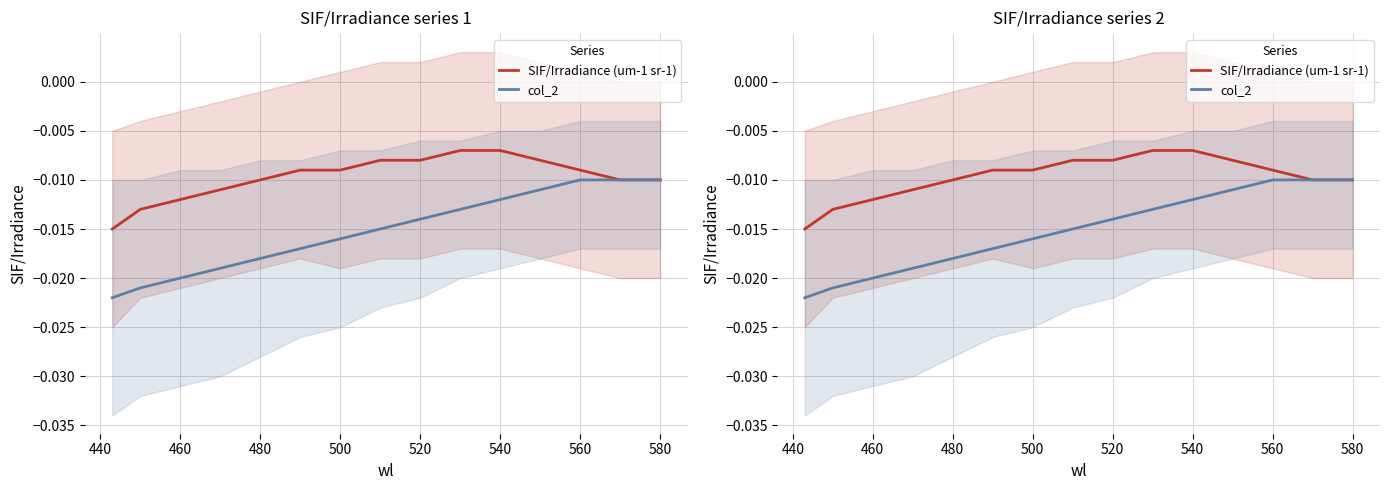

Is the value of SIF/Irradiance (um-1 sr-1) at 500 greater than the value of col_2 at 520?

Yes